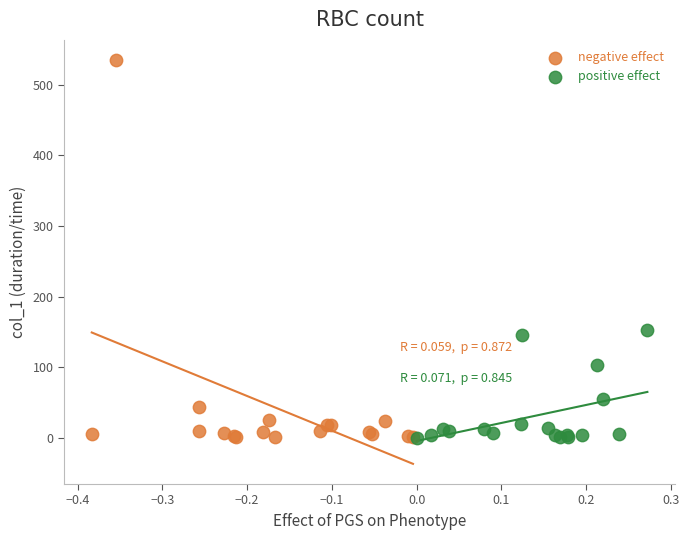

Which series reaches the maximum Y coordinate?

negative effect